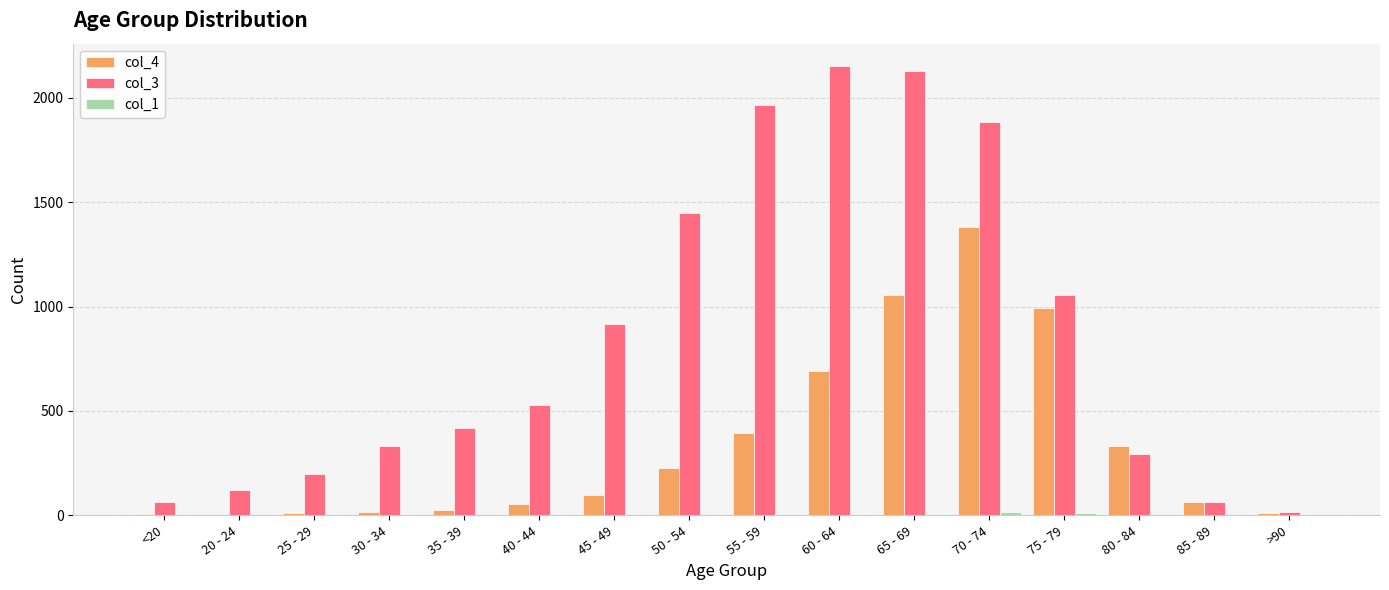

The value of col_4 at 80 - 84 is 527. True or false?

False